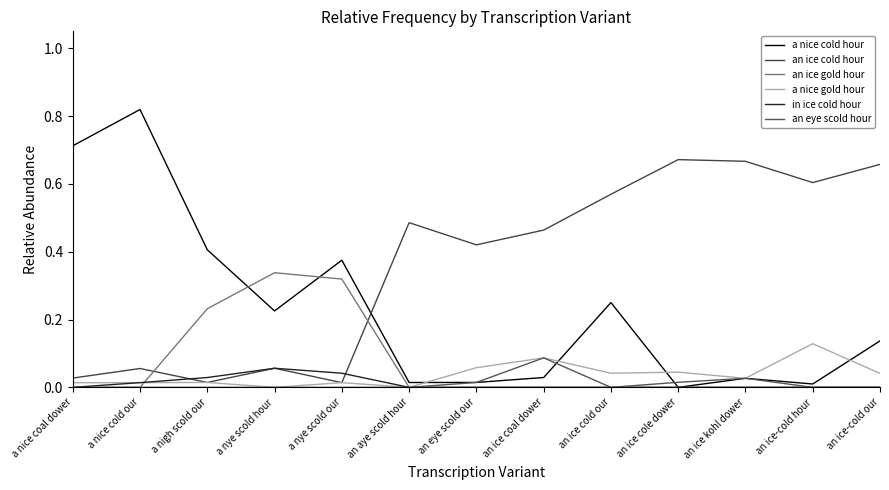

What is the difference between the highest and lowest values at an ice cole dower?

0.7